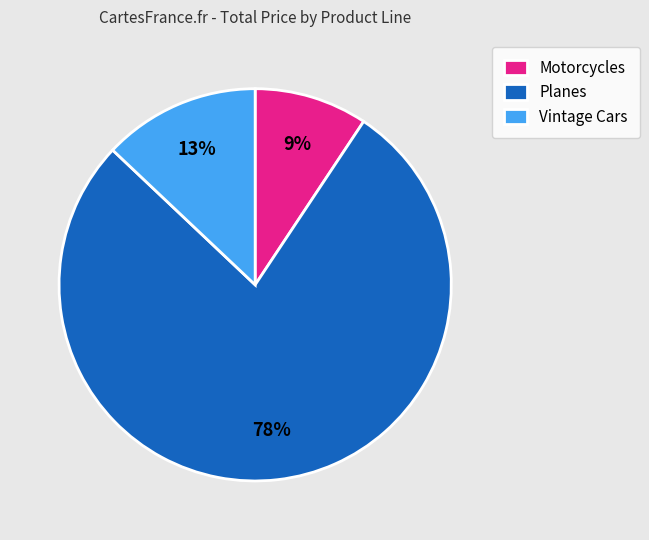

To the nearest percent, what is the average slice percentage?

33%